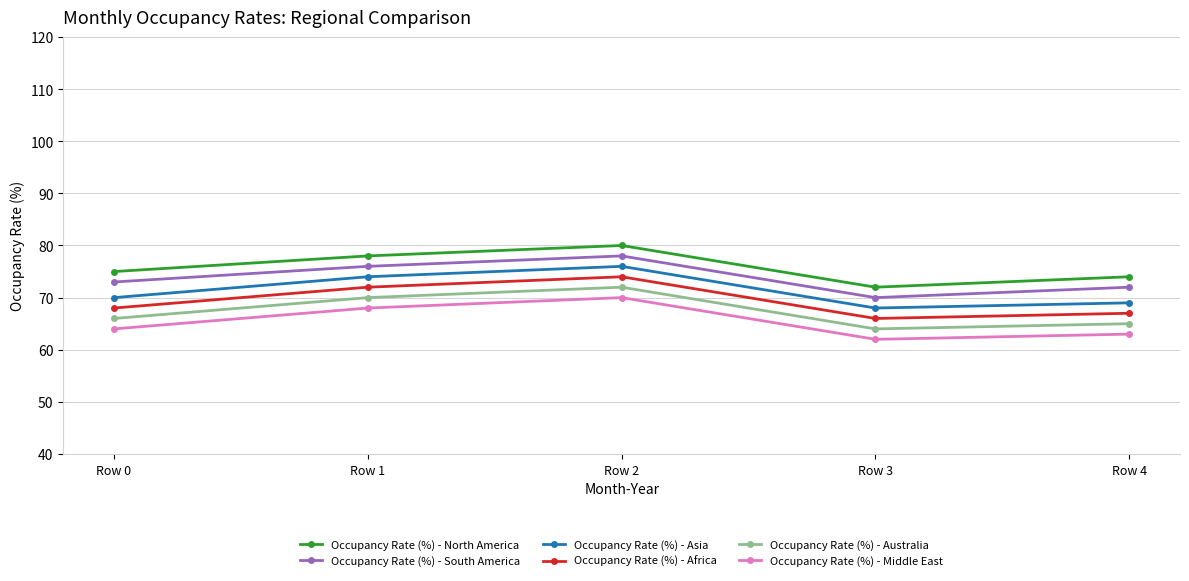

True or false: Occupancy Rate (%) - Asia and Occupancy Rate (%) - Middle East intersect in this chart.

False